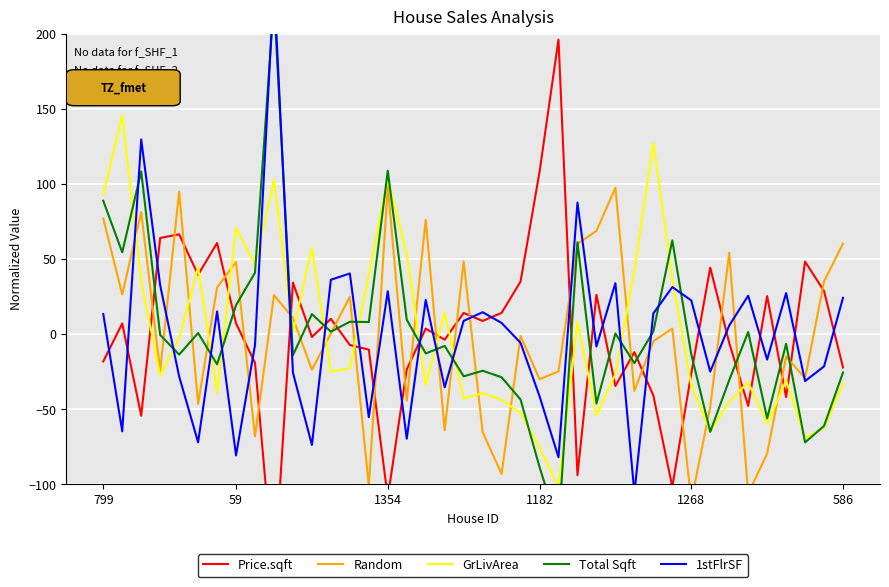

Is it true that Price.sqft equals 48.2 at 37?

True